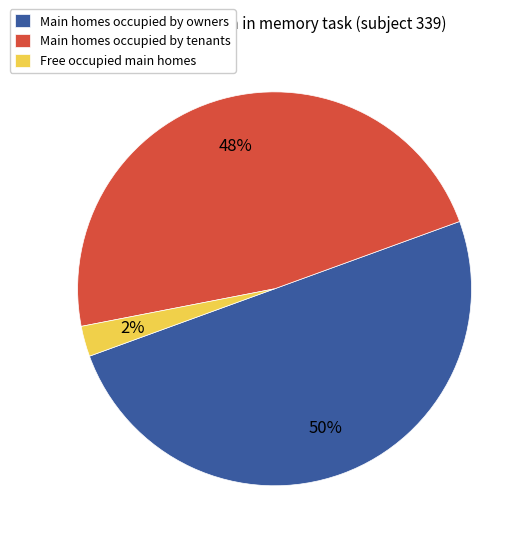

How many slices are in this pie chart?

3